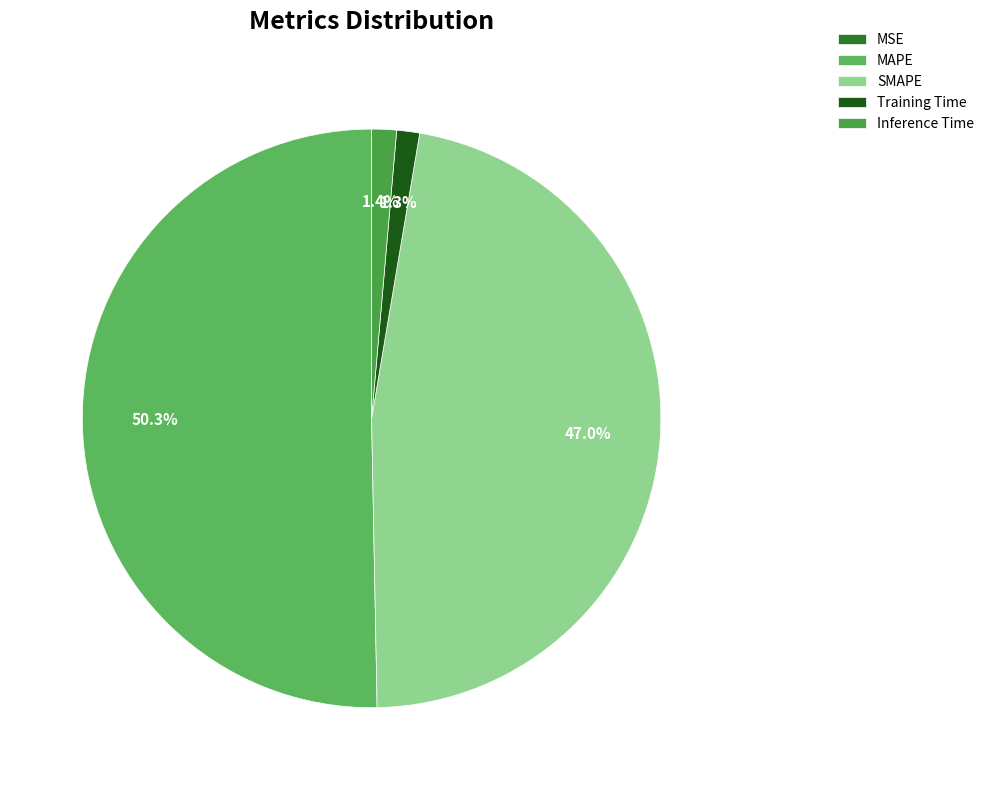

Is it true that SMAPE is 33% of the pie?

False